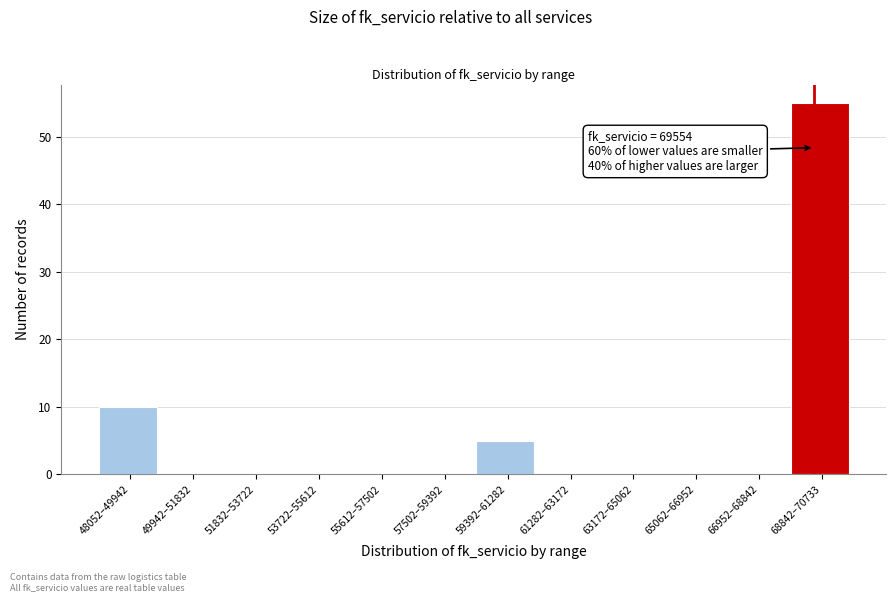

Reading right to left, transcribe all the data shown in this chart.

68842–70733=55	66952–68842=0	65062–66952=0	63172–65062=0	61282–63172=0	59392–61282=5	57502–59392=0	55612–57502=0	53722–55612=0	51832–53722=0	49942–51832=0	48052–49942=10